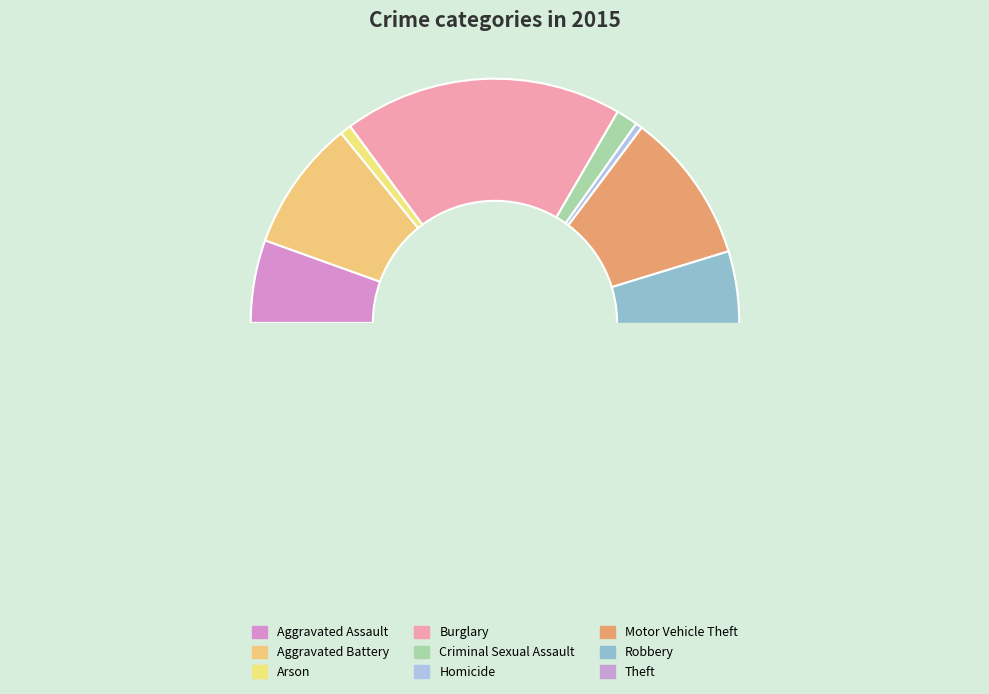

Does Criminal Sexual Assault represent more than half of the total?

No